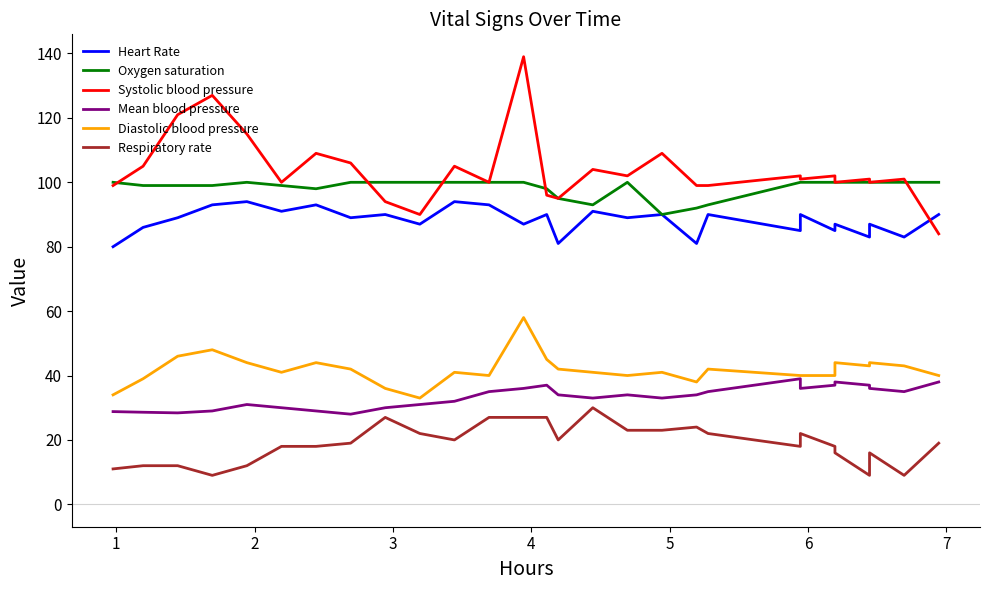

Reading left to right, what are all the values shown in this chart?

Heart Rate: 80.0	86.0	89.0	93.0	94.0	91.0	93.0	89.0	90.0	87.0	94.0	93.0	87.0	90.0	81.0	91.0	89.0	90.0	81.0	90.0	85.0	90.0	85.0	87.0	83.0	87.0	83.0	90.0
Oxygen saturation: 100.0	99.0	99.0	99.0	100.0	99.0	98.0	100.0	100.0	100.0	100.0	100.0	100.0	98.0	95.0	93.0	100.0	90.0	92.0	93.0	100.0	100.0	100.0	100.0	100.0	100.0	100.0	100.0
Systolic blood pressure: 99.0	105.0	121.0	127.0	115.0	100.0	109.0	106.0	94.0	90.0	105.0	100.0	139.0	96.0	95.0	104.0	102.0	109.0	99.0	99.0	102.0	101.0	102.0	100.0	101.0	100.0	101.0	84.0
Mean blood pressure: 28.8	28.6	28.4	29.0	31.0	30.0	29.0	28.0	30.0	31.0	32.0	35.0	36.0	37.0	34.0	33.0	34.0	33.0	34.0	35.0	39.0	36.0	37.0	38.0	37.0	36.0	35.0	38.0
Diastolic blood pressure: 34.0	39.0	46.0	48.0	44.0	41.0	44.0	42.0	36.0	33.0	41.0	40.0	58.0	45.0	42.0	41.0	40.0	41.0	38.0	42.0	40.0	40.0	40.0	44.0	43.0	44.0	43.0	40.0
Respiratory rate: 11.0	12.0	12.0	9.0	12.0	18.0	18.0	19.0	27.0	22.0	20.0	27.0	27.0	27.0	20.0	30.0	23.0	23.0	24.0	22.0	18.0	22.0	18.0	16.0	9.0	16.0	9.0	19.0